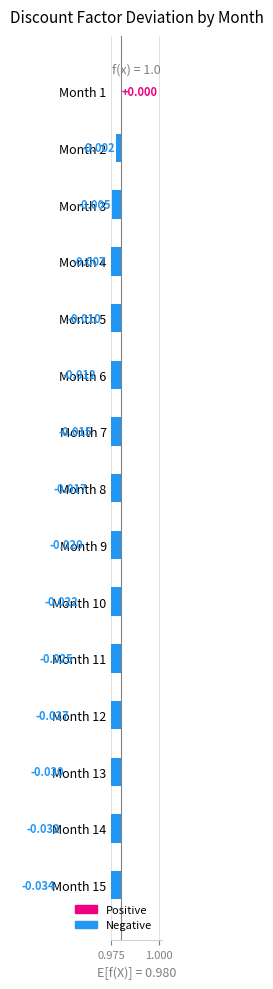

How many values are below 0?

14